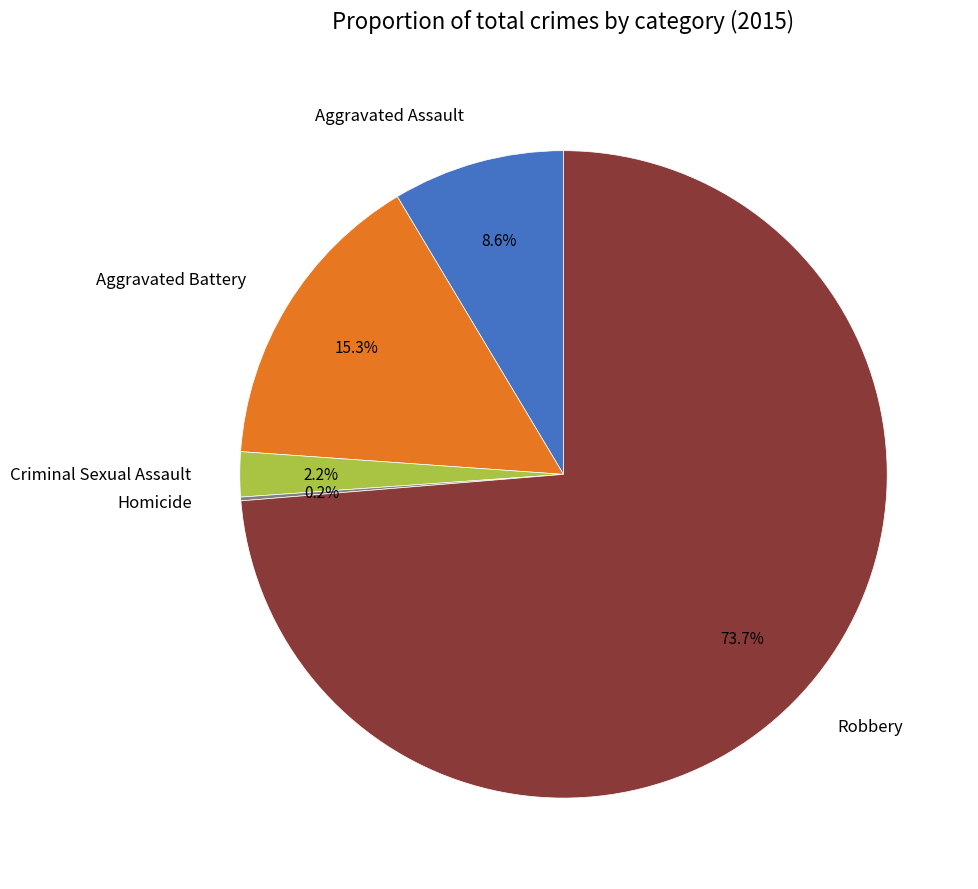

Between Aggravated Battery and Robbery, which is larger?

Robbery